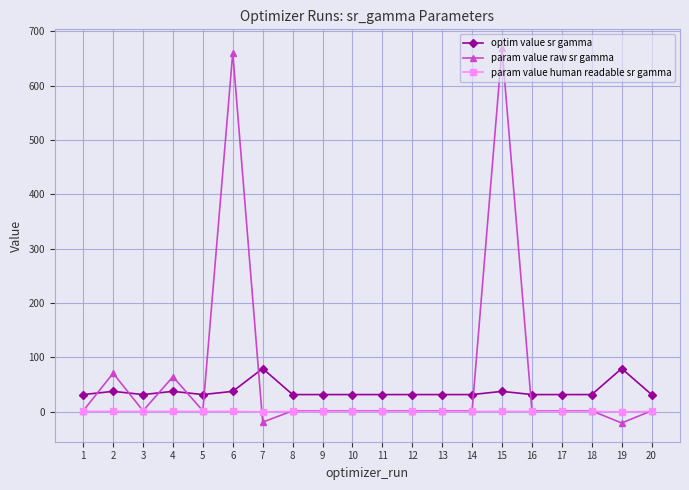

True or false: param value raw sr gamma has a value of 2.0 at 18.

True